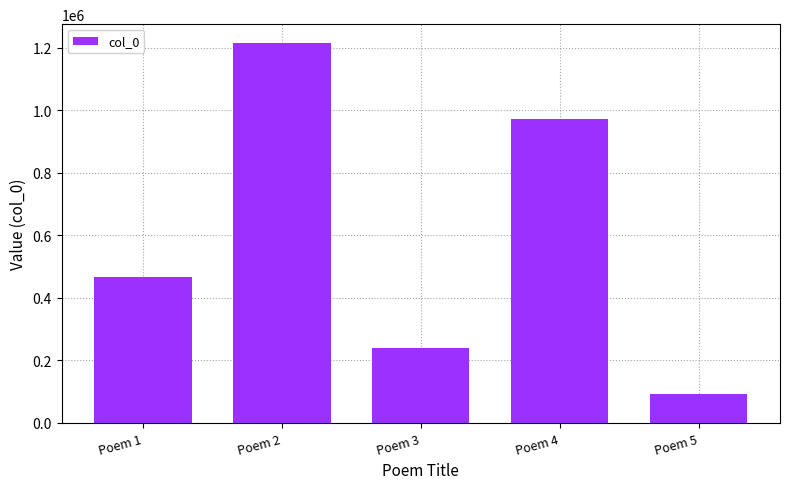

What is the change in value from Poem 1 to Poem 3?

-226365